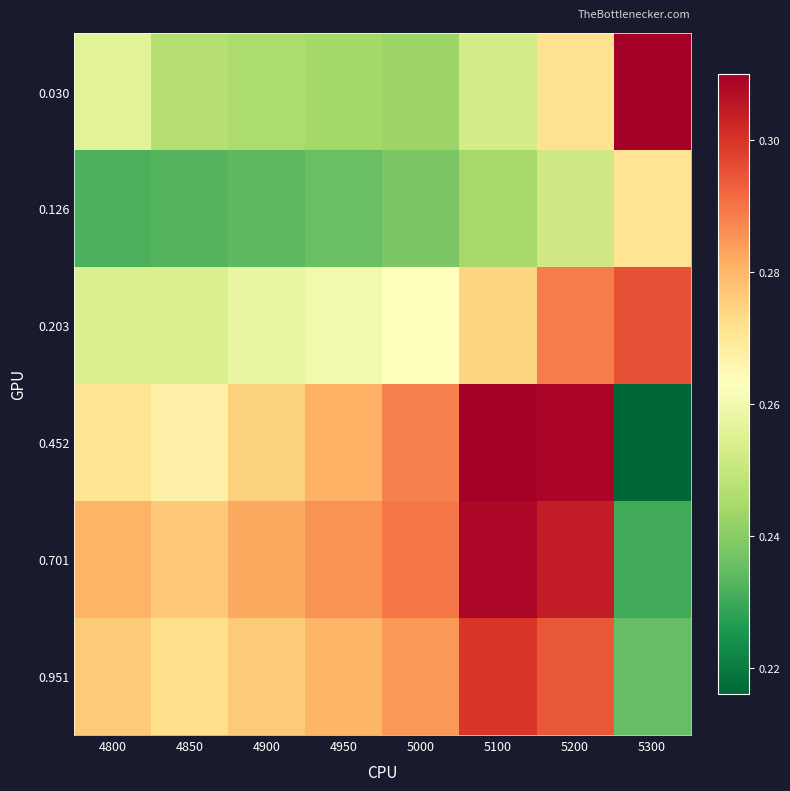

Between 5000 and 5100, which series saw the biggest shift?

0.452